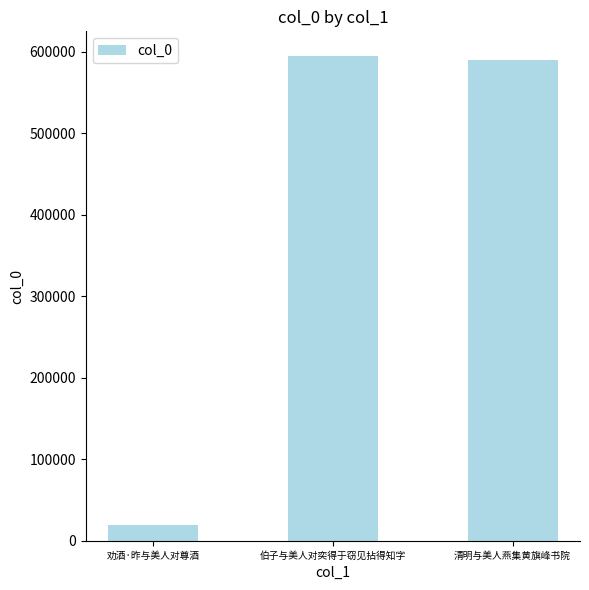

The value at 伯子与美人对奕得于窃见拈得知字 is 595578. True or false?

True